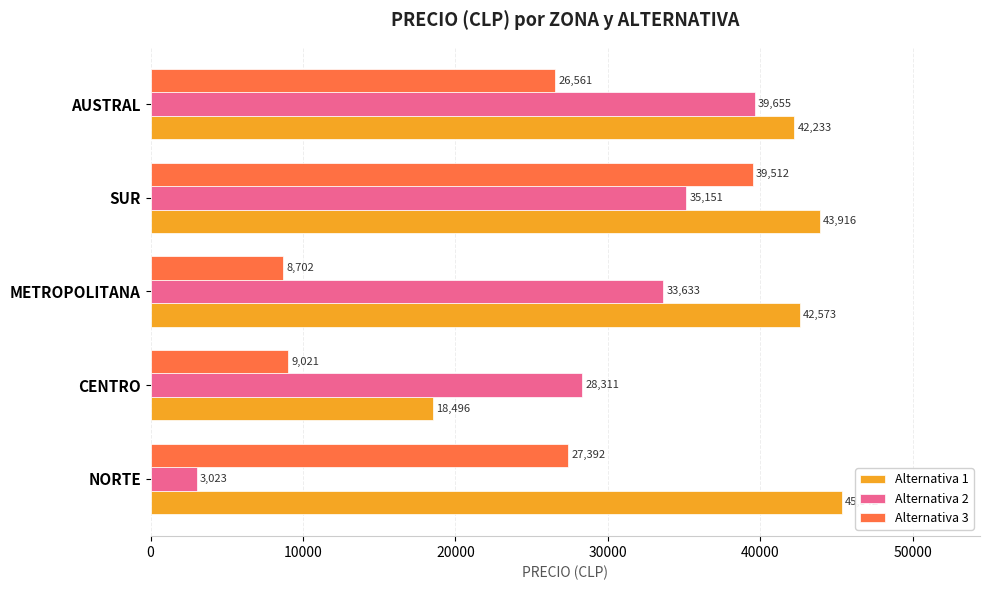

At how many categories does at least one series exceed 15725?

5